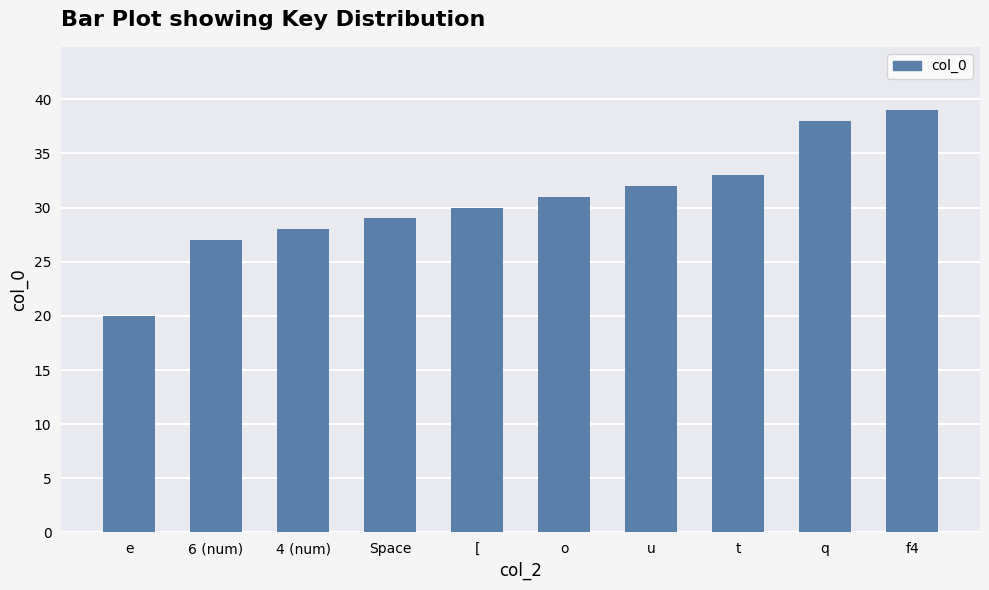

What is the minimum value shown in the chart?

20